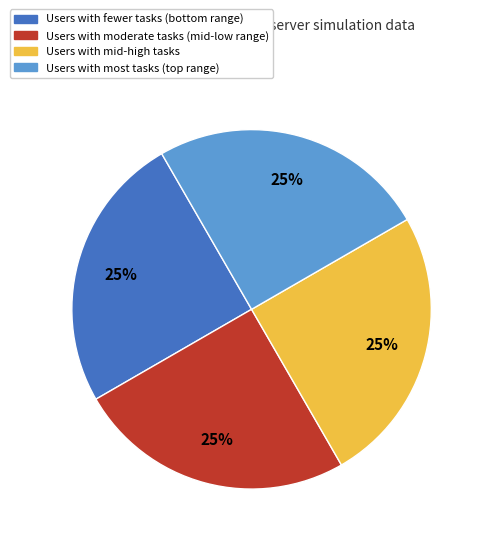

Is there any slice that represents more than half of the pie?

No